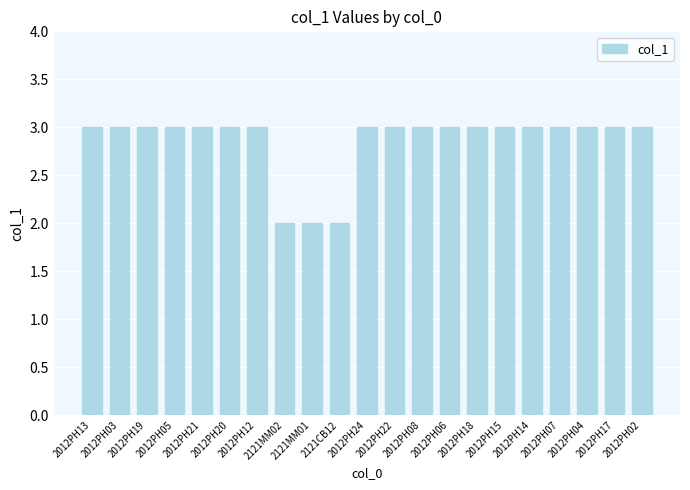

Is it true that the value at 2012PH18 is 5?

False